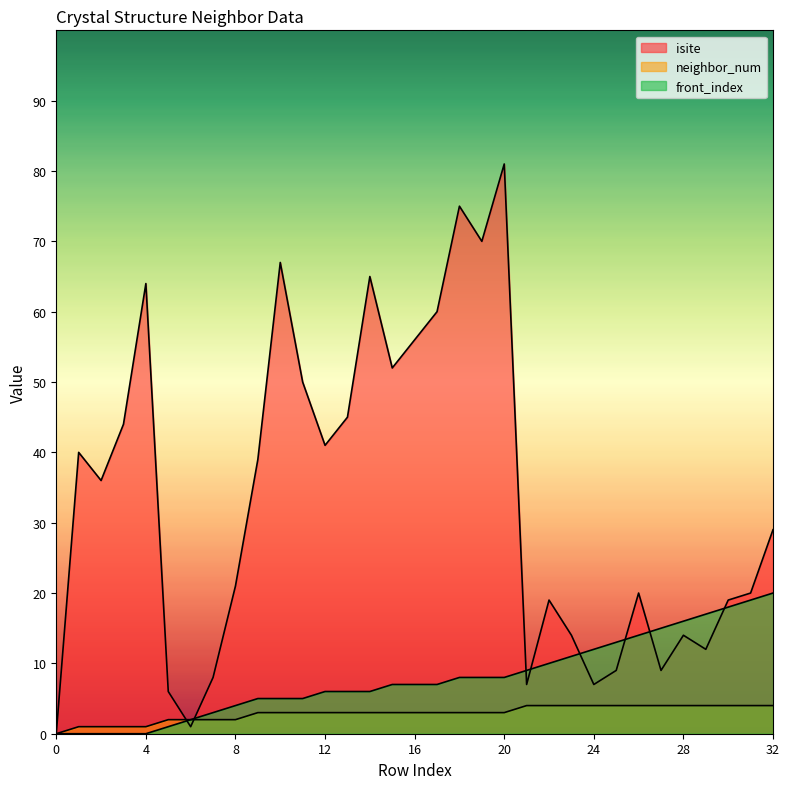

Reading left to right, list all the values displayed in this chart.

isite: 0=0	1=40	2=36	3=44	4=64	5=6	6=1	7=8	8=21	9=39	10=67	11=50	12=41	13=45	14=65	15=52	16=56	17=60	18=75	19=70	20=81	21=7	22=19	23=14	24=7	25=9	26=20	27=9	28=14	29=12	30=19	31=20	32=29
neighbor_num: 0=0	1=1	2=1	3=1	4=1	5=2	6=2	7=2	8=2	9=3	10=3	11=3	12=3	13=3	14=3	15=3	16=3	17=3	18=3	19=3	20=3	21=4	22=4	23=4	24=4	25=4	26=4	27=4	28=4	29=4	30=4	31=4	32=4
front_index: 0=0	1=0	2=0	3=0	4=0	5=1	6=2	7=3	8=4	9=5	10=5	11=5	12=6	13=6	14=6	15=7	16=7	17=7	18=8	19=8	20=8	21=9	22=10	23=11	24=12	25=13	26=14	27=15	28=16	29=17	30=18	31=19	32=20